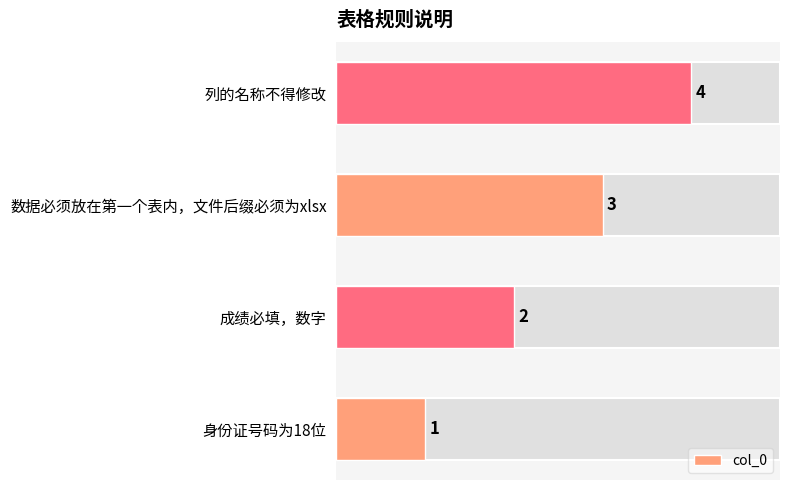

How many series are shown in this chart?

1